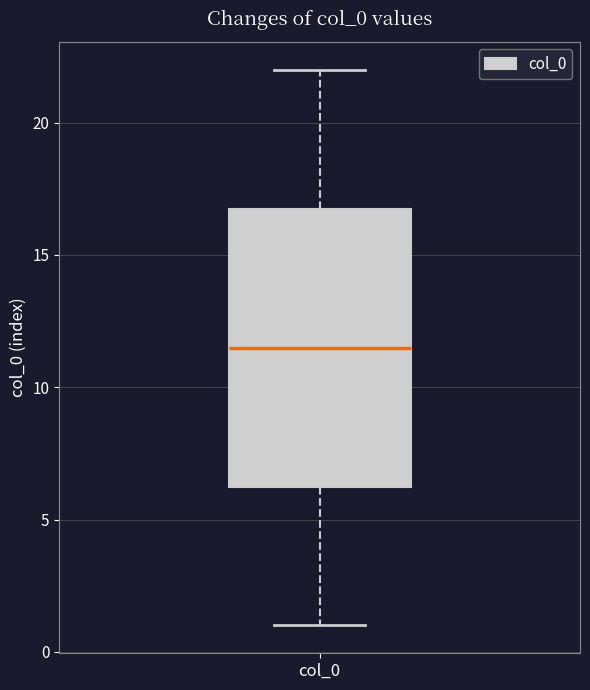

Where is the upper edge of the box for col_0 on the y-axis? The values are not printed on the chart, so give them approximately, as read against the axis.

17.0